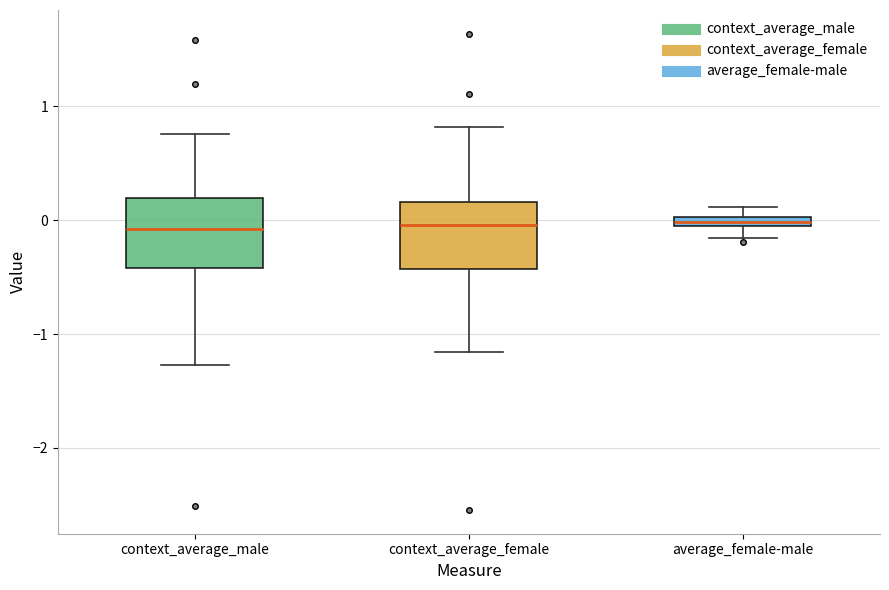

Where does the upper whisker of the box for context_average_male end on the y-axis? The values are not printed on the chart, so give them approximately, as read against the axis.

0.8